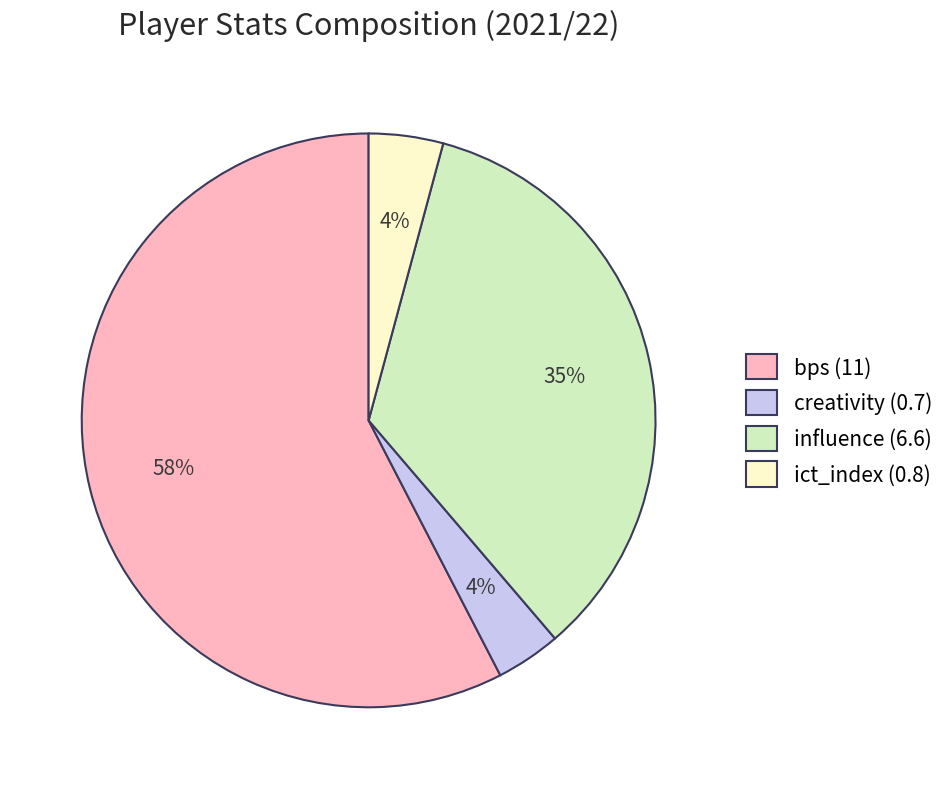

Is it true that influence (6.6) is 26% of the pie?

False